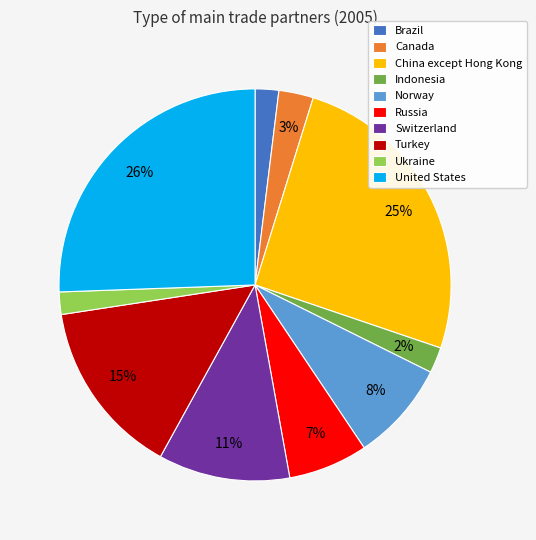

How many slices are in this pie chart?

10